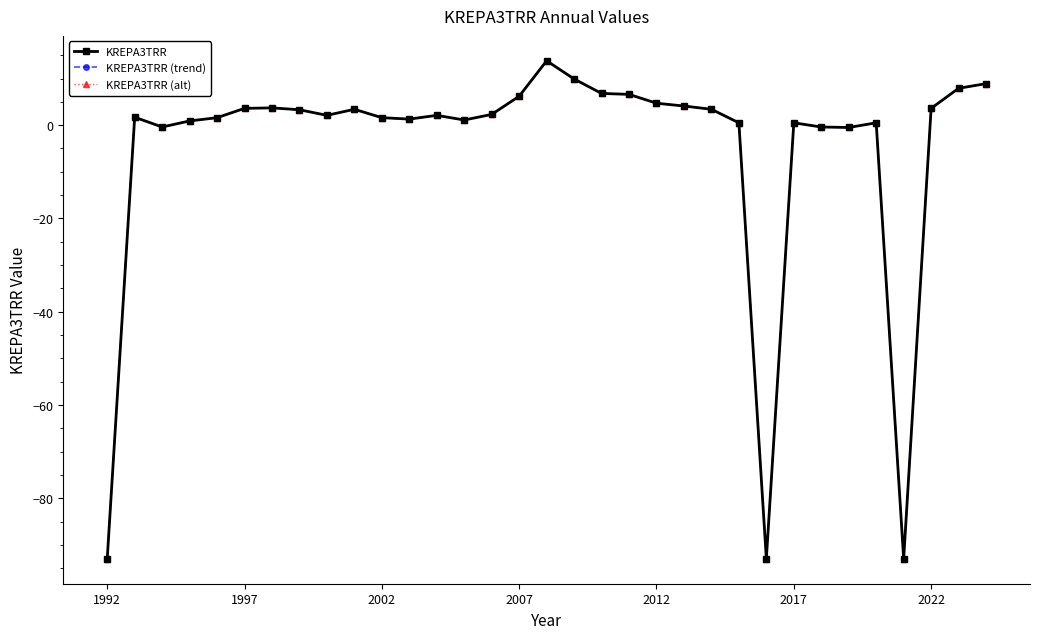

Does the chart have visible grid lines?

No